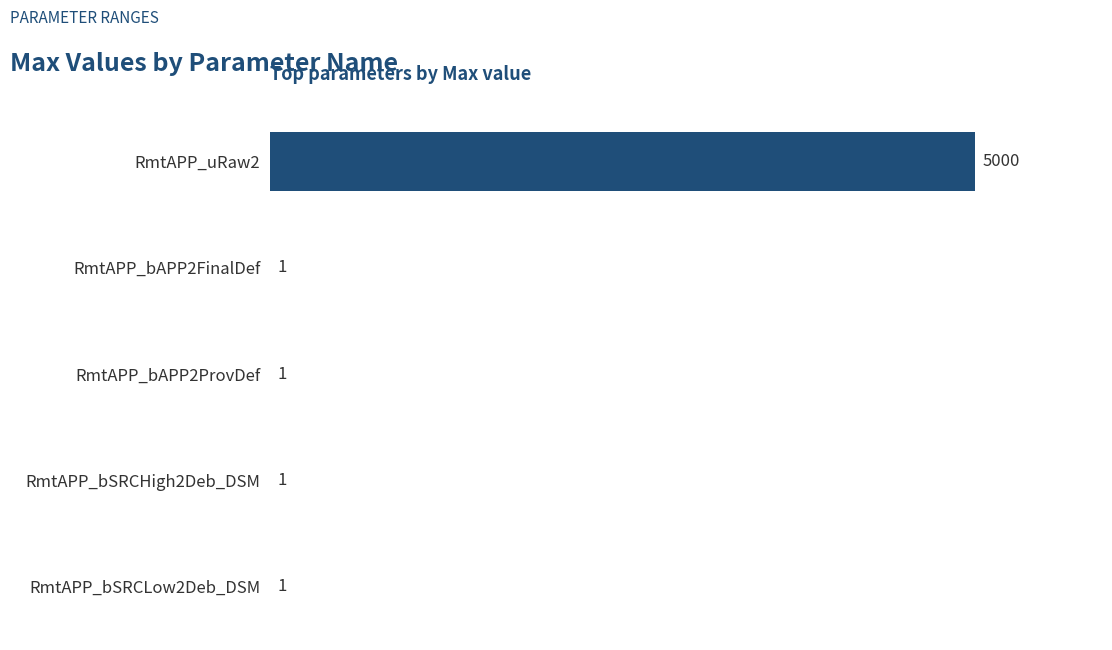

What is the approximate value at RmtAPP_uRaw2, to the nearest 100?

5000